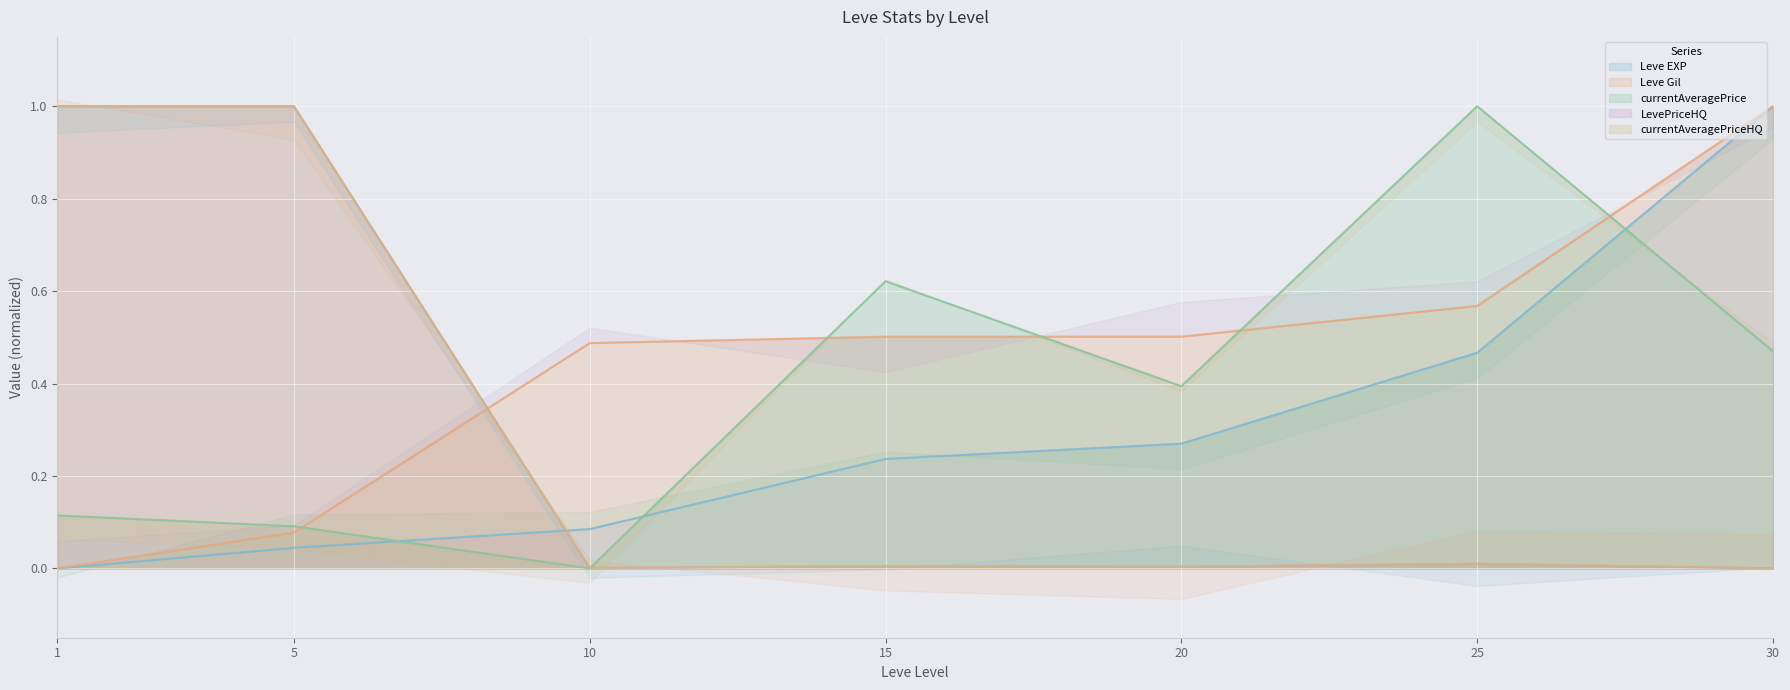

At which category is the sum across all series the highest?

30